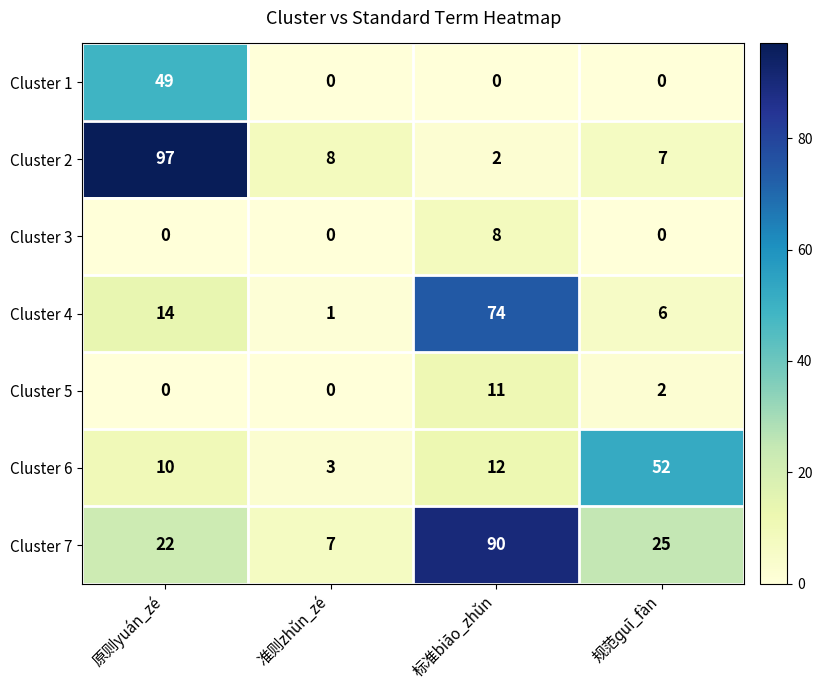

Reading left to right, list all the values displayed in this chart.

Cluster 1: 原则yuán_zé=49	准则zhǔn_zé=0	标准biāo_zhǔn=0	规范ɡuī_fàn=0
Cluster 2: 原则yuán_zé=97	准则zhǔn_zé=8	标准biāo_zhǔn=2	规范ɡuī_fàn=7
Cluster 3: 原则yuán_zé=0	准则zhǔn_zé=0	标准biāo_zhǔn=8	规范ɡuī_fàn=0
Cluster 4: 原则yuán_zé=14	准则zhǔn_zé=1	标准biāo_zhǔn=74	规范ɡuī_fàn=6
Cluster 5: 原则yuán_zé=0	准则zhǔn_zé=0	标准biāo_zhǔn=11	规范ɡuī_fàn=2
Cluster 6: 原则yuán_zé=10	准则zhǔn_zé=3	标准biāo_zhǔn=12	规范ɡuī_fàn=52
Cluster 7: 原则yuán_zé=22	准则zhǔn_zé=7	标准biāo_zhǔn=90	规范ɡuī_fàn=25